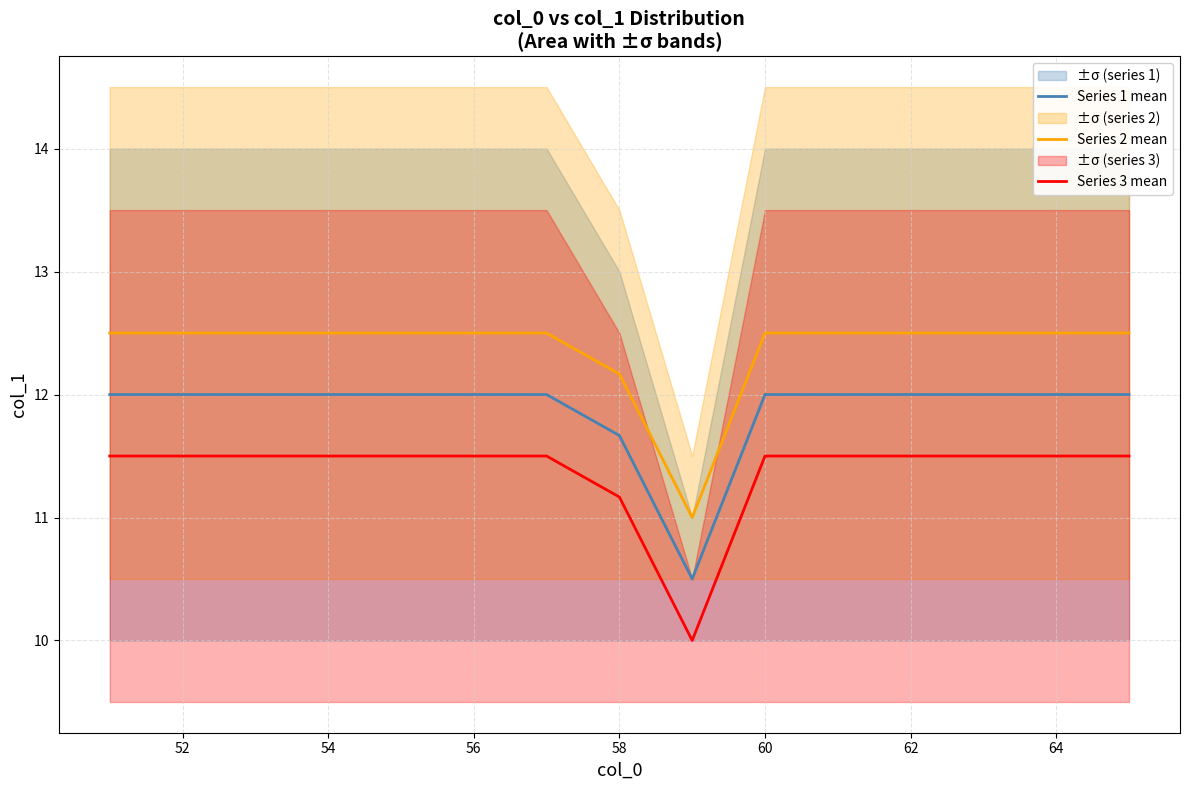

What is the difference between the second highest and minimum values in the Series 2 mean series?

1.5